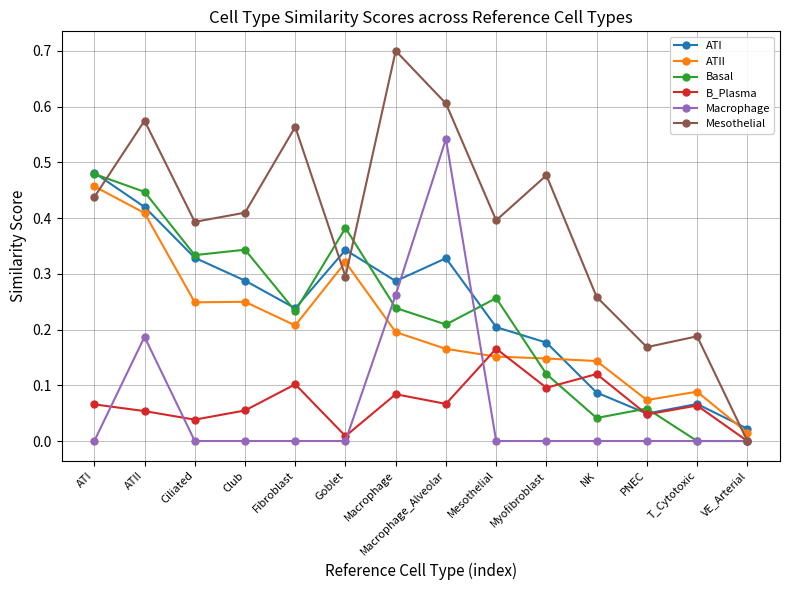

Which series has the widest spread of values?

Mesothelial